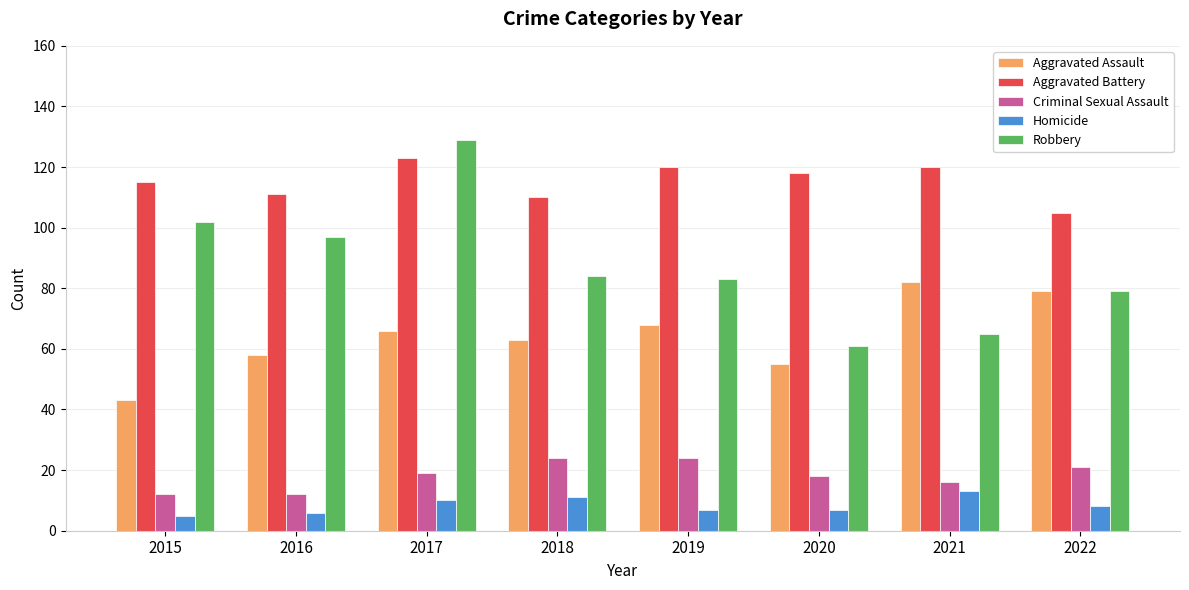

Does the chart contain stacked bars?

No